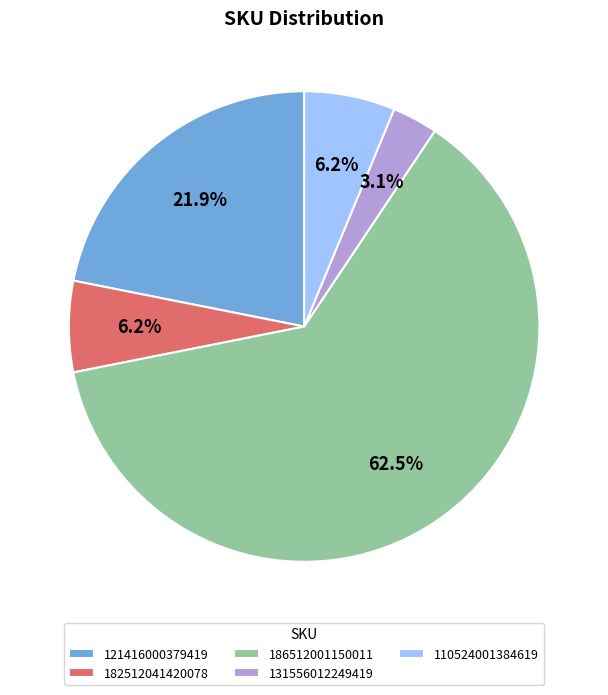

To the nearest percent, what portion does 131556012249419 represent?

3%